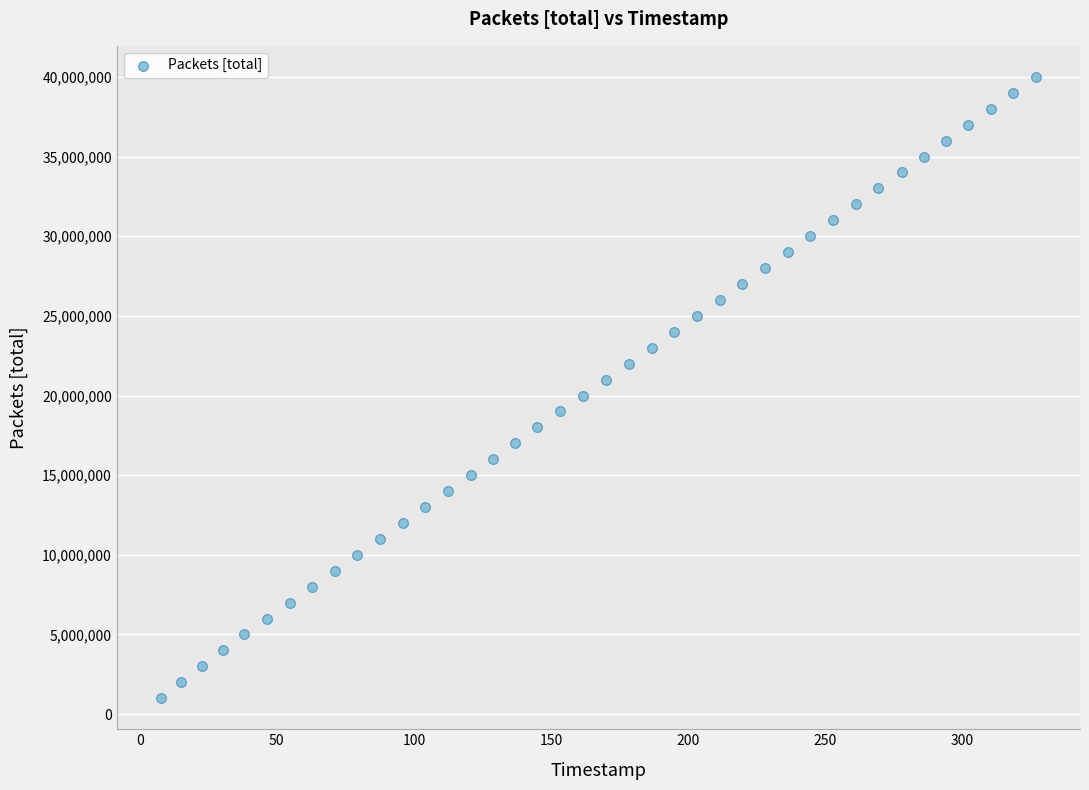

What is the range of Y values (max minus min)?

39000000